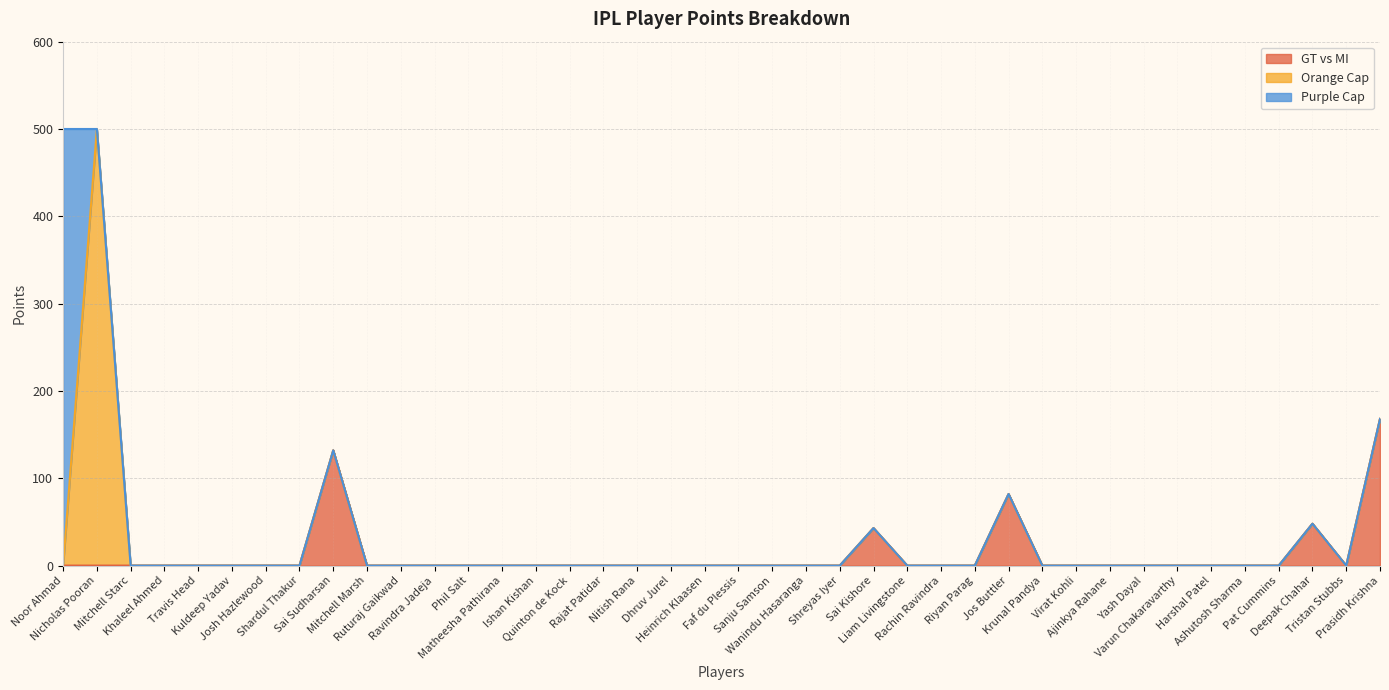

The Orange Cap series shows 334 at Sanju Samson. True or false?

False